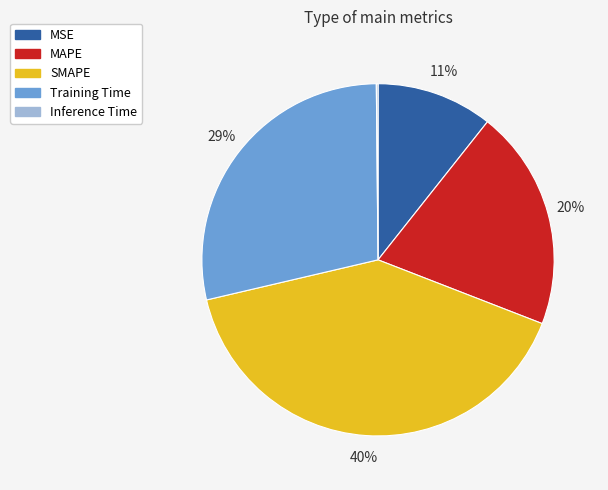

Between MAPE and SMAPE, which is larger?

SMAPE